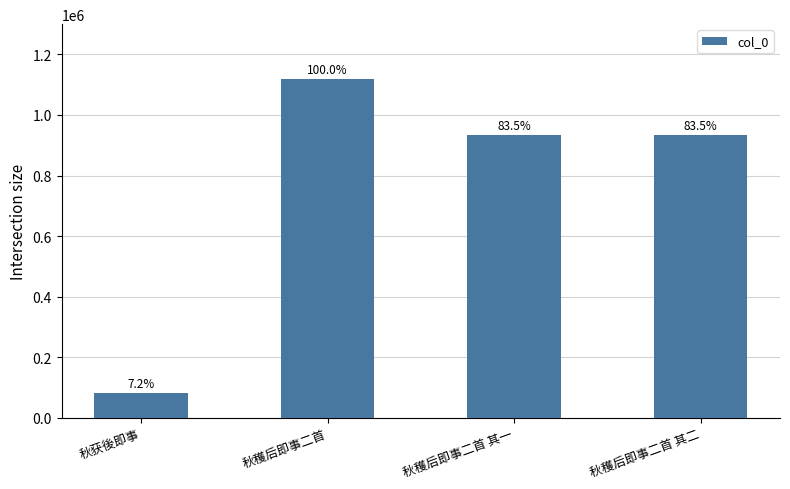

Are the bars horizontal?

No